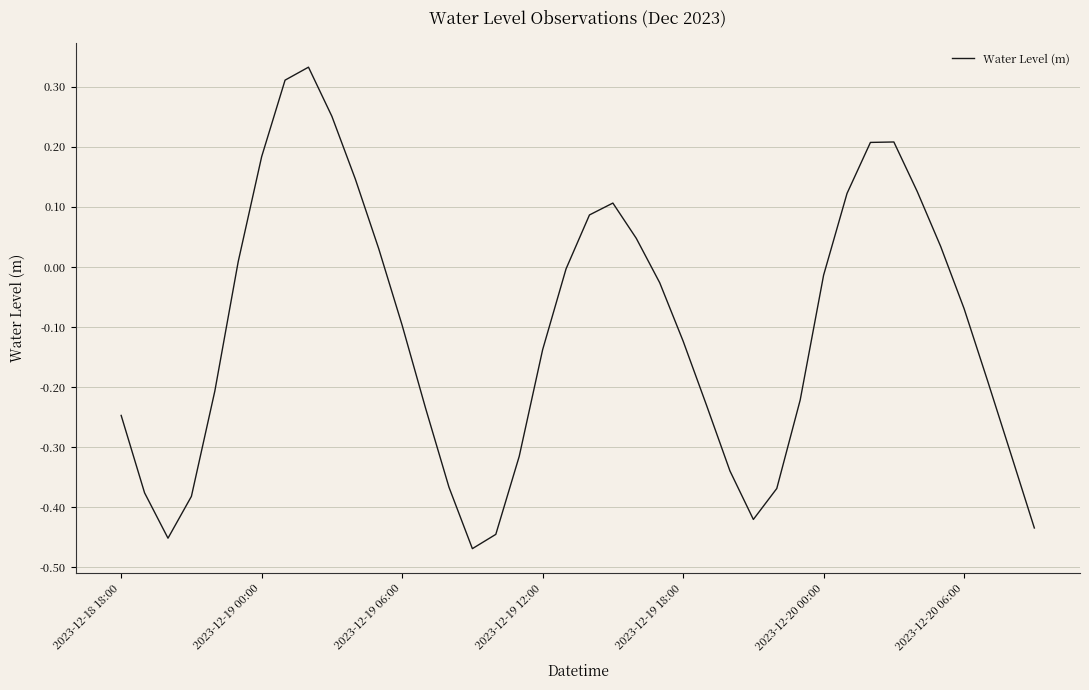

Is this an area chart (filled region under the line)?

No